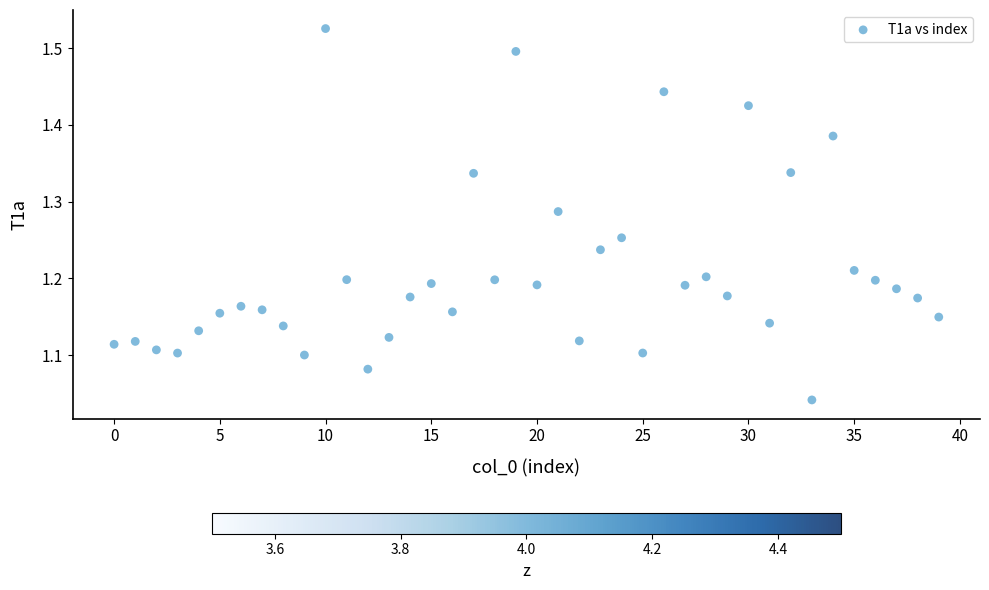

What is the range of Y values (max minus min)?

0.5